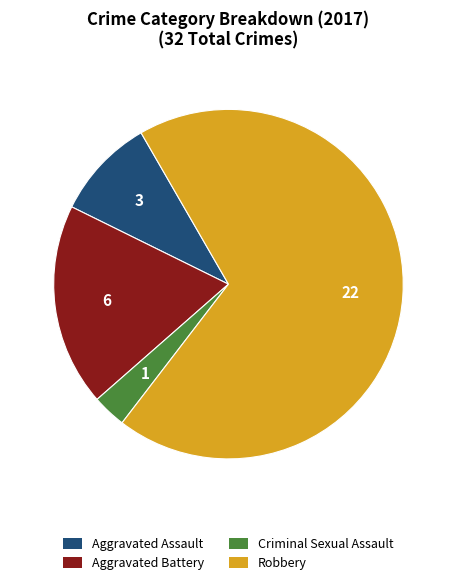

Is there any slice that represents more than half of the pie?

Yes